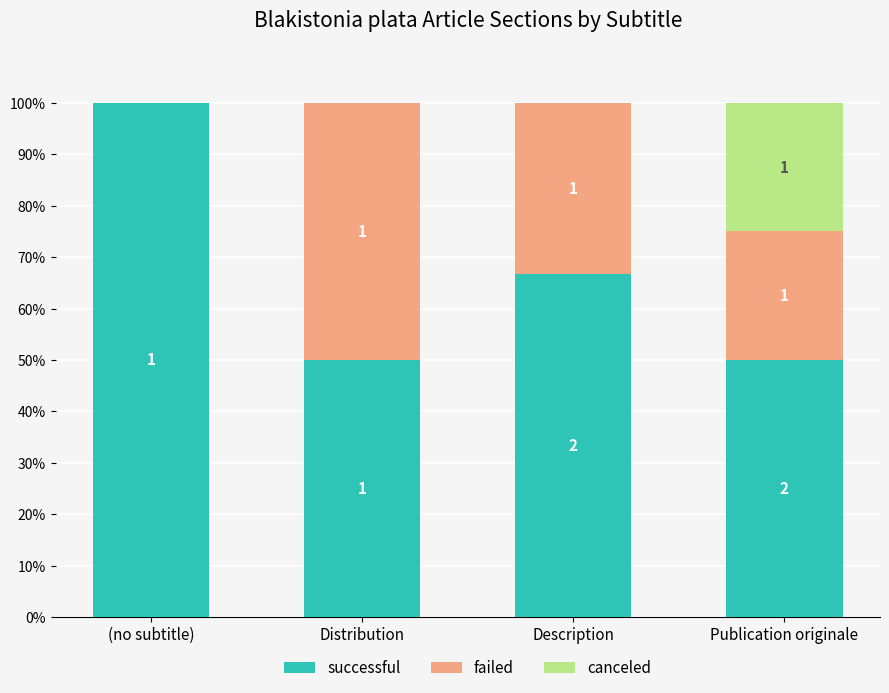

What are all the series names shown in the legend?

successful, failed, canceled